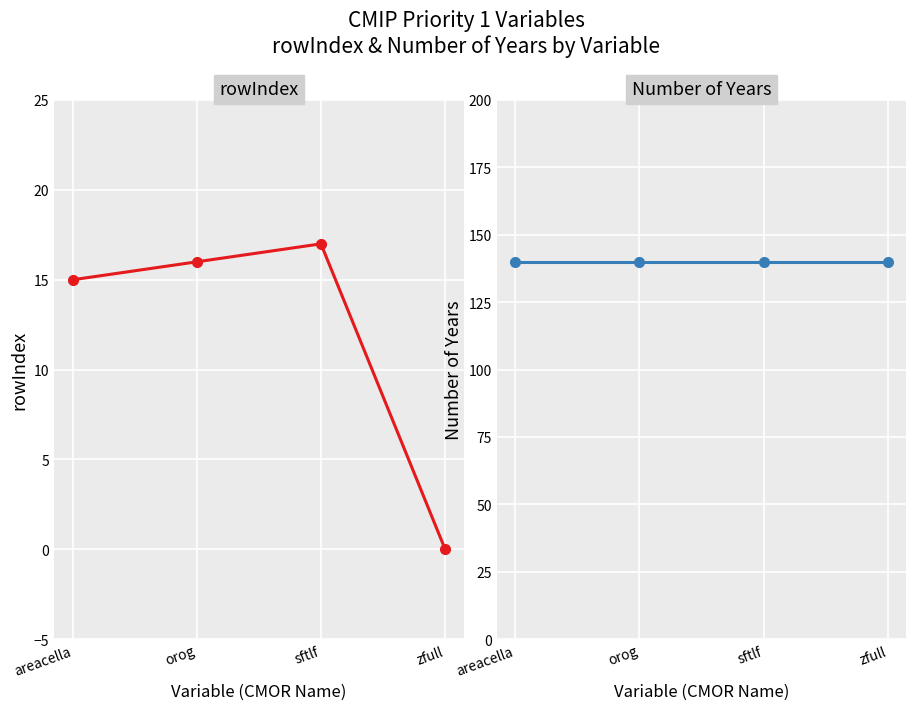

Reading left to right, what are all the values shown in this chart?

rowIndex: 15	16	17	0
Number of Years: 140	140	140	140